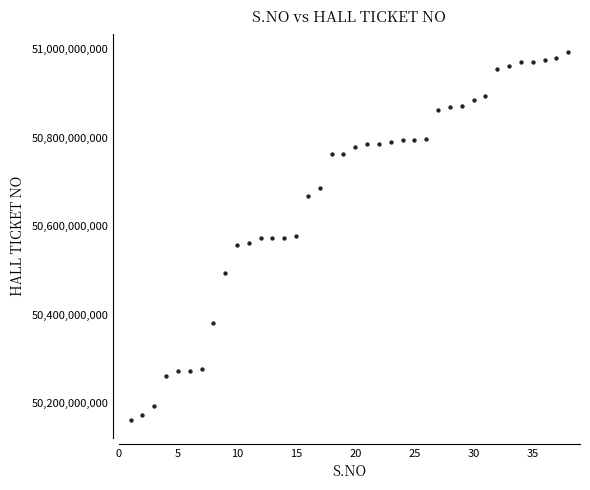

What is the range of Y values (max minus min)?

831989935